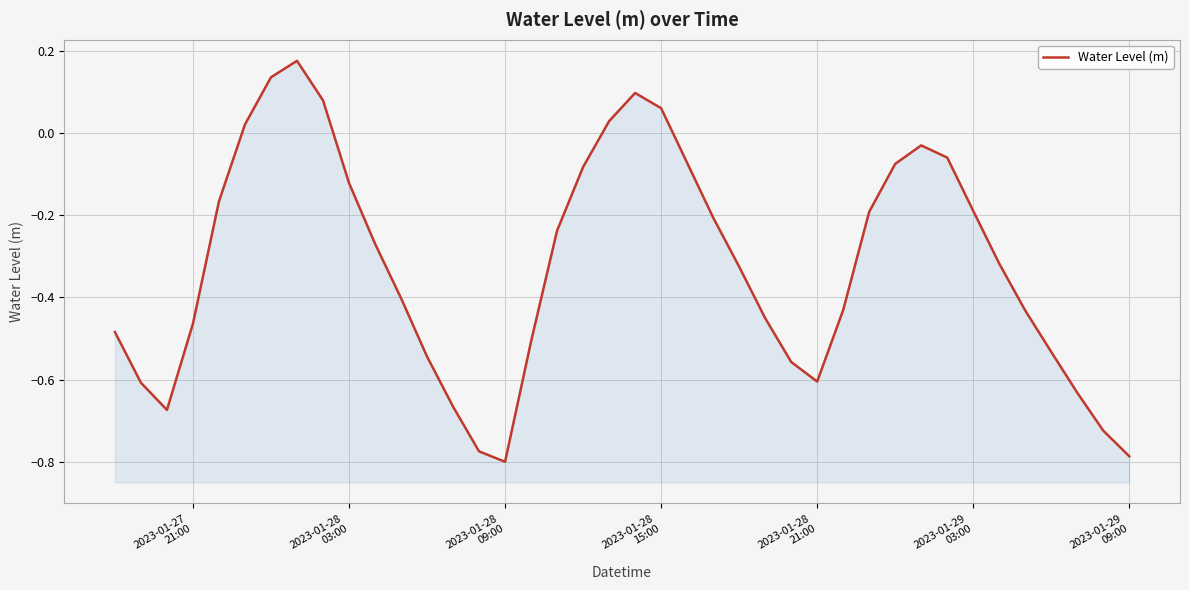

How many lines are shown in the chart?

1